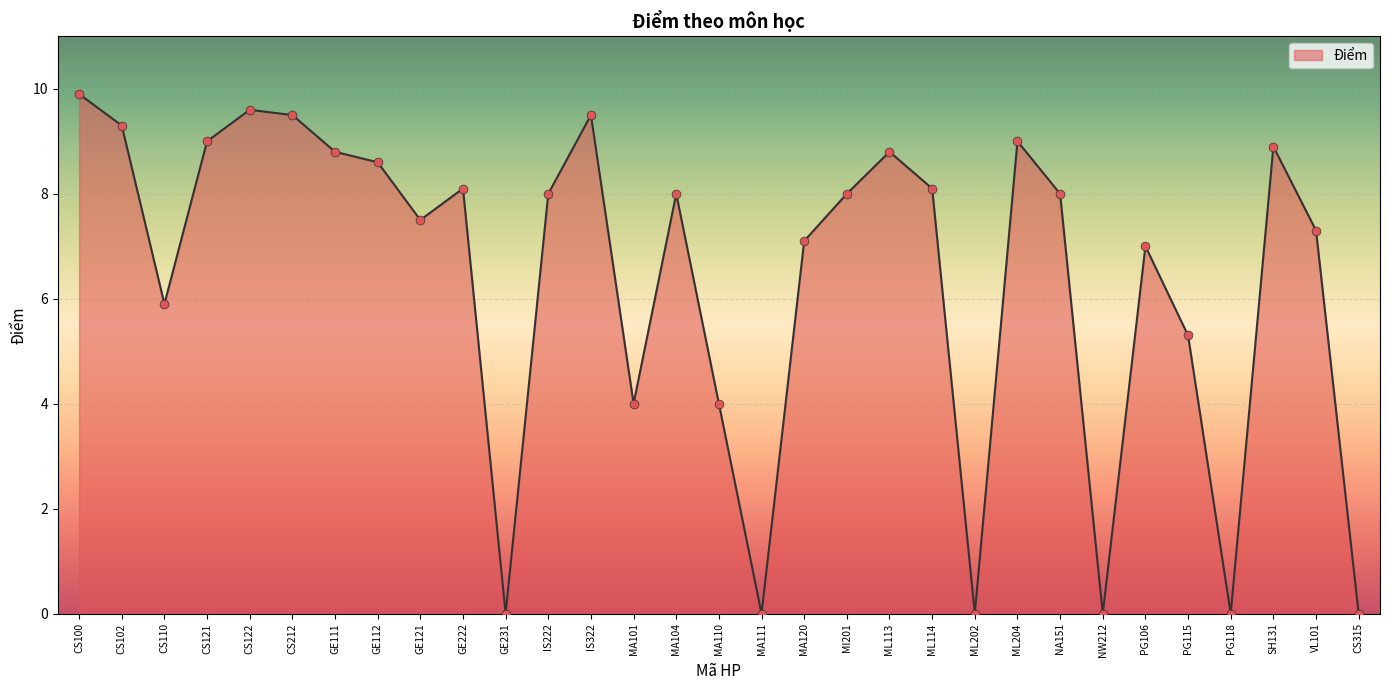

Approximately how many times larger is the value at CS102 compared to PG106?

1.3